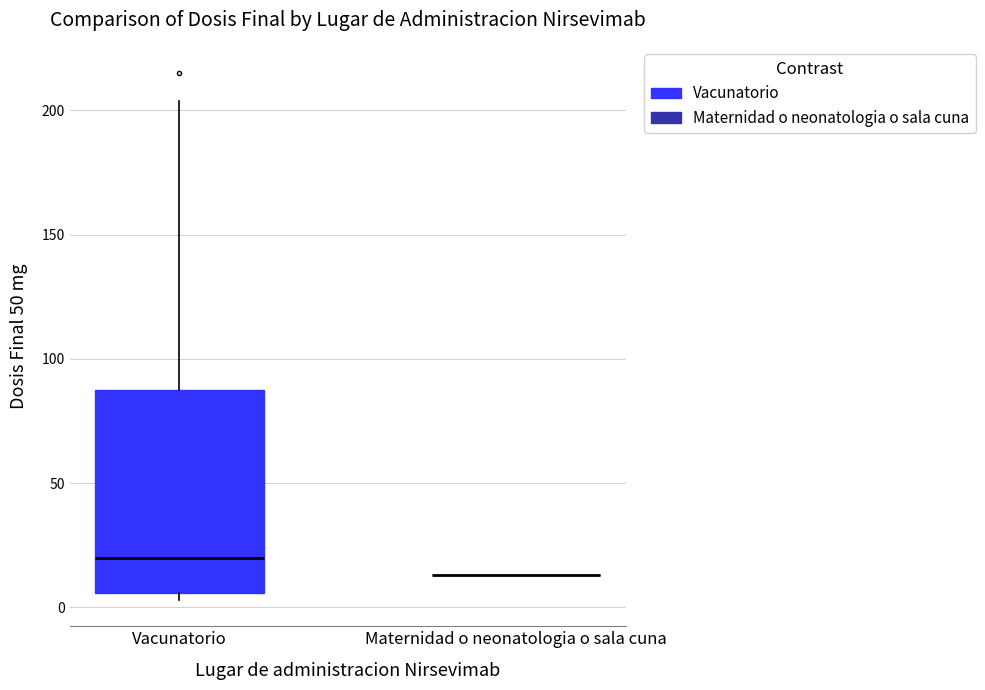

Where does the upper whisker of the box for Vacunatorio end on the y-axis? The values are not printed on the chart, so give them approximately, as read against the axis.

205